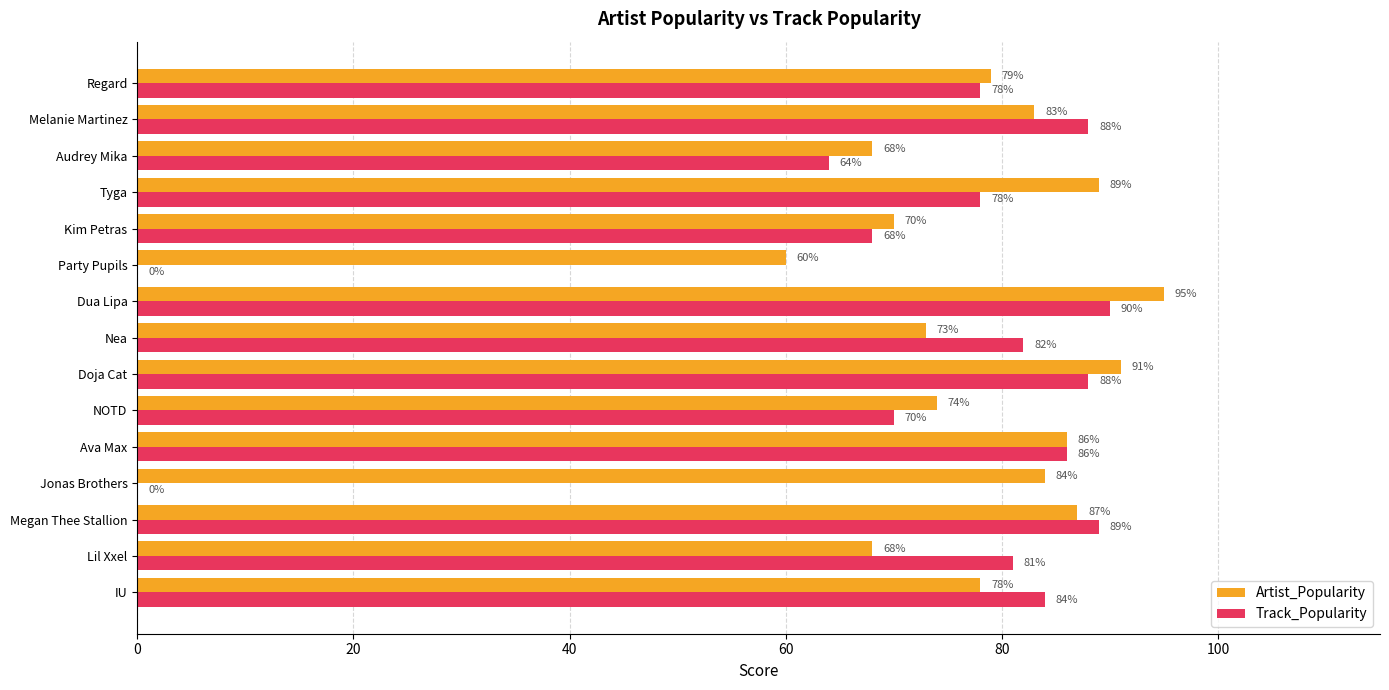

Which series has the largest total across all categories?

Artist_Popularity